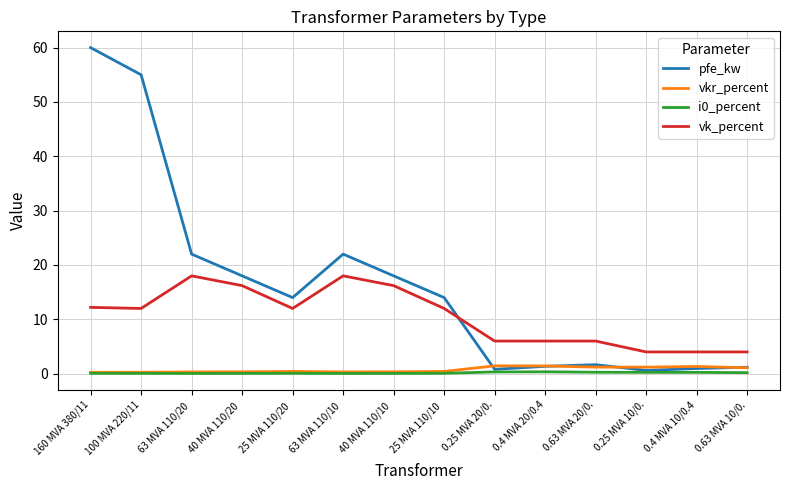

True or false: vkr_percent and pfe_kw intersect in this chart.

True